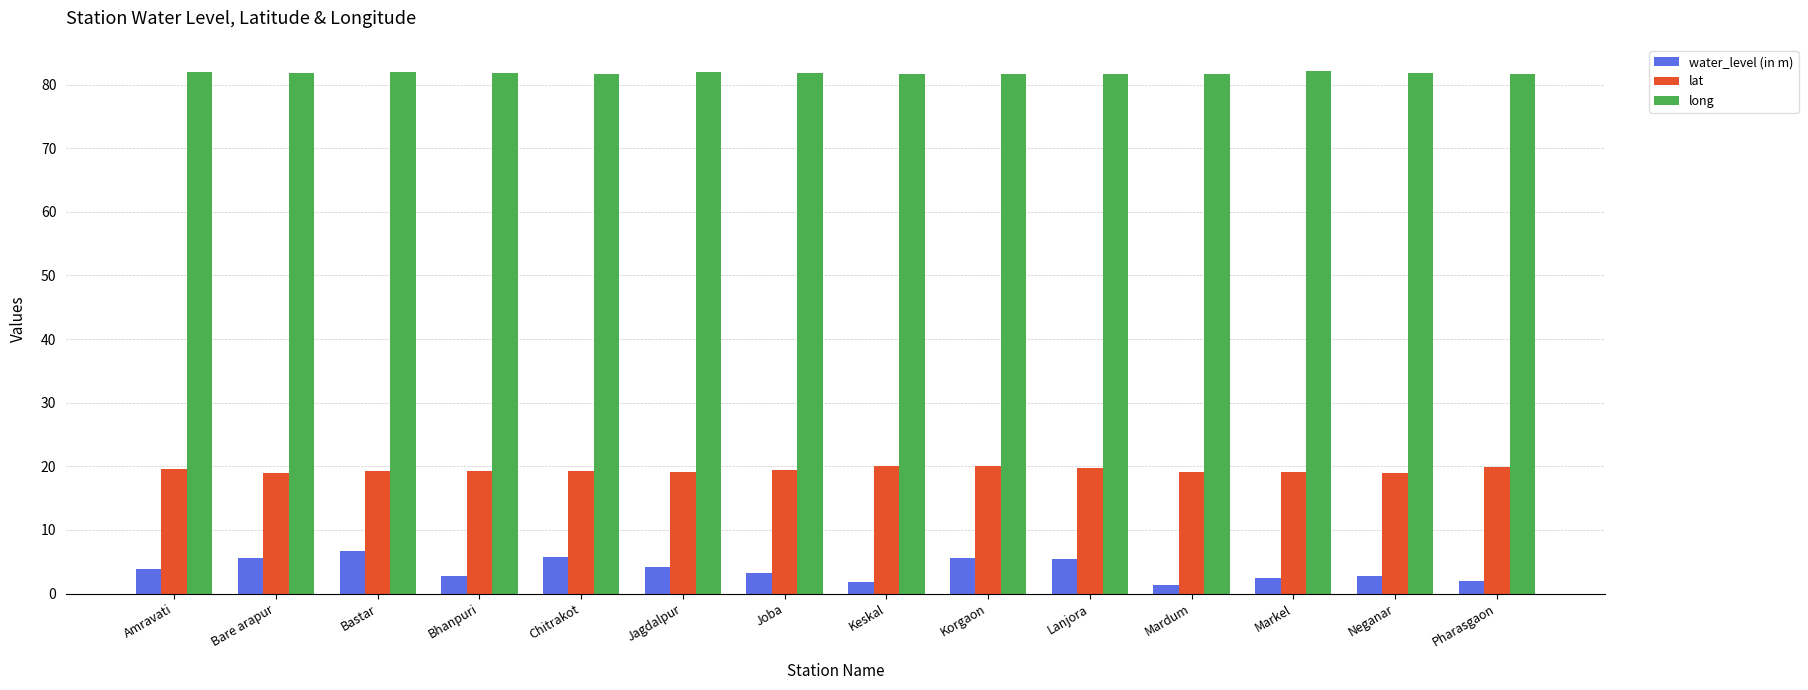

Rank the series by their average value, from lowest to highest.

water_level (in m), lat, long